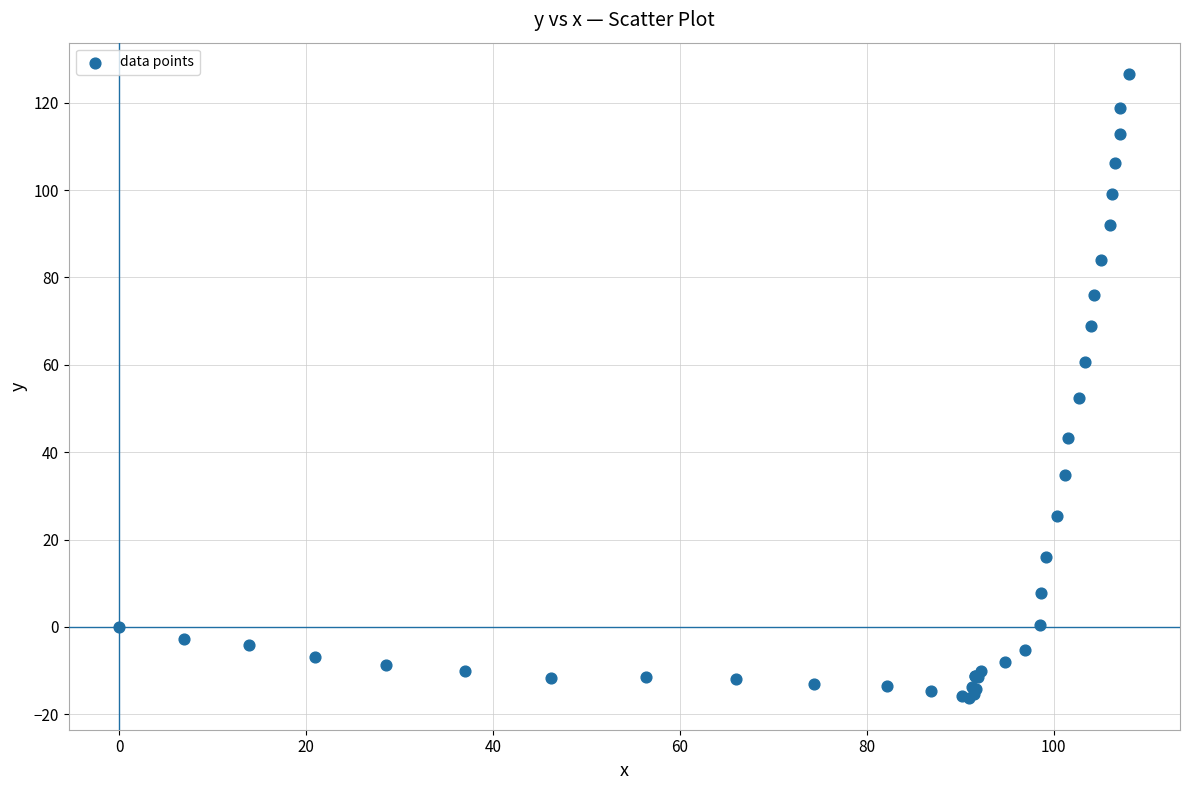

What Y value in the scatter plot is closest to 55?

52.5